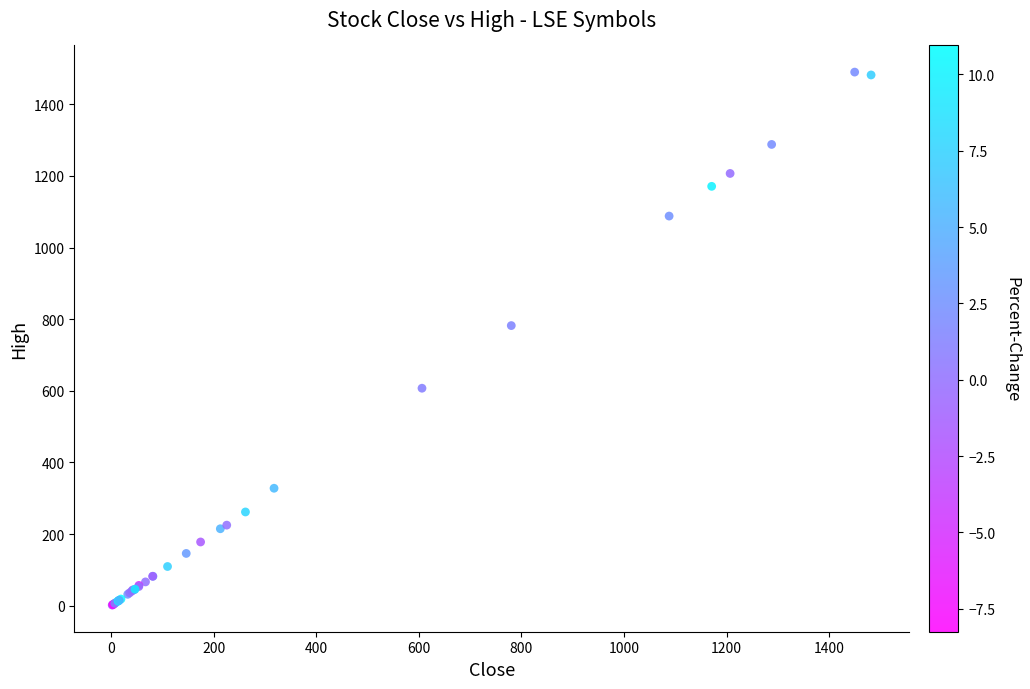

What Y value in the scatter plot is closest to 745?

782.2